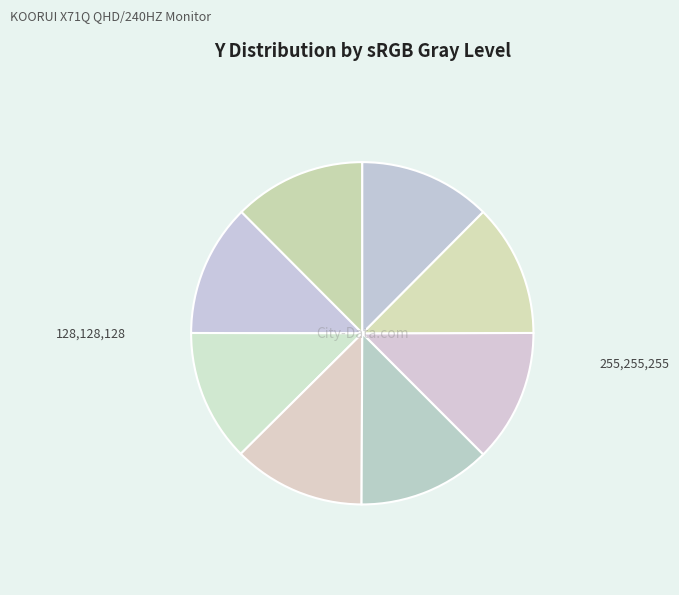

How many segments does this pie chart have?

8